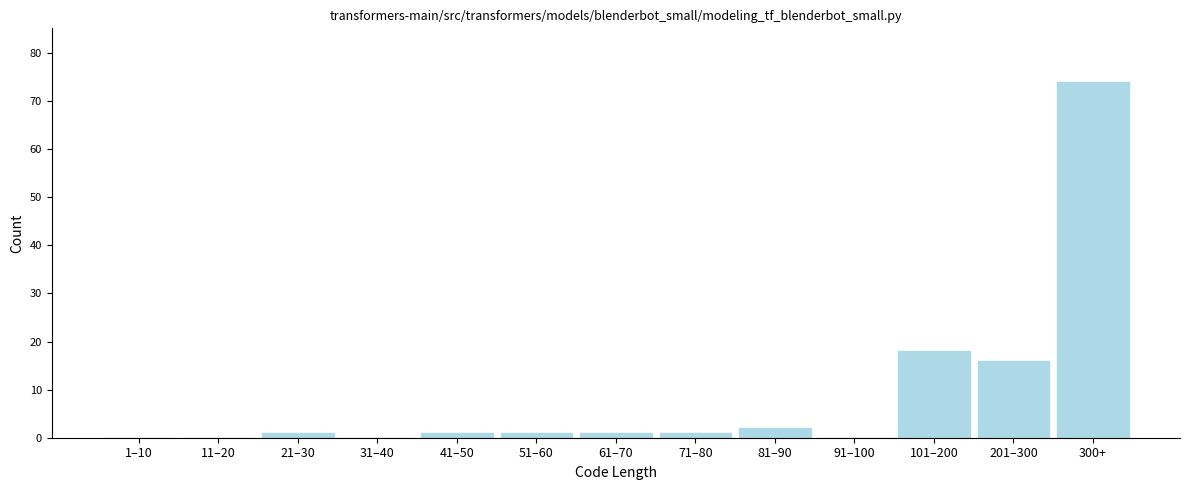

Reading left to right, transcribe all the data shown in this chart.

1–10=0	11–20=0	21–30=1	31–40=0	41–50=1	51–60=1	61–70=1	71–80=1	81–90=2	91–100=0	101–200=18	201–300=16	300+=74